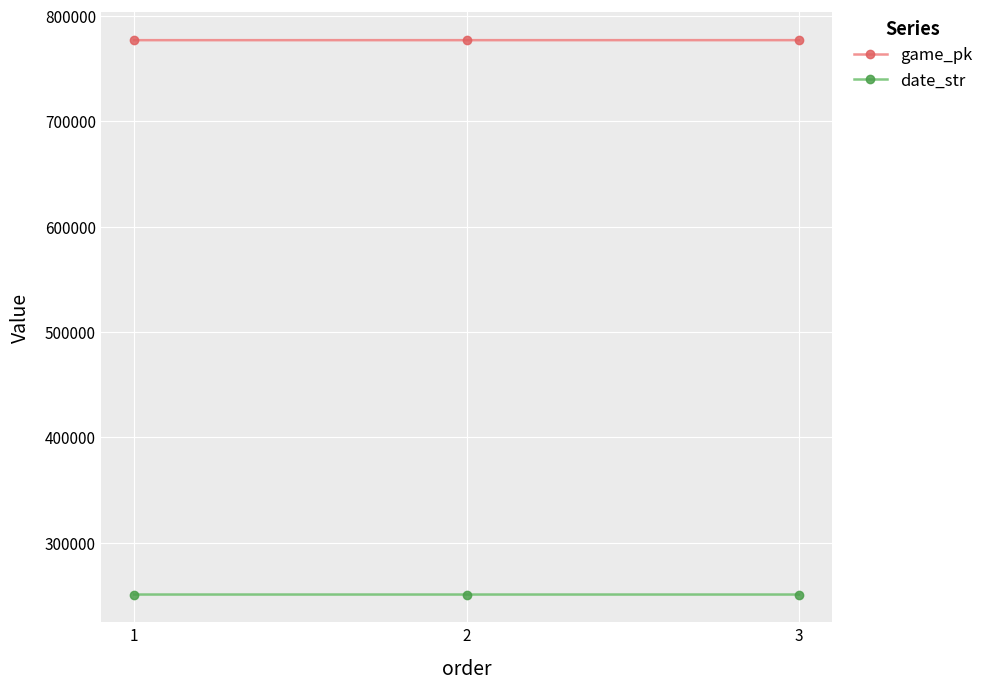

What is the value of the date_str point at the 1st from the left?

250728